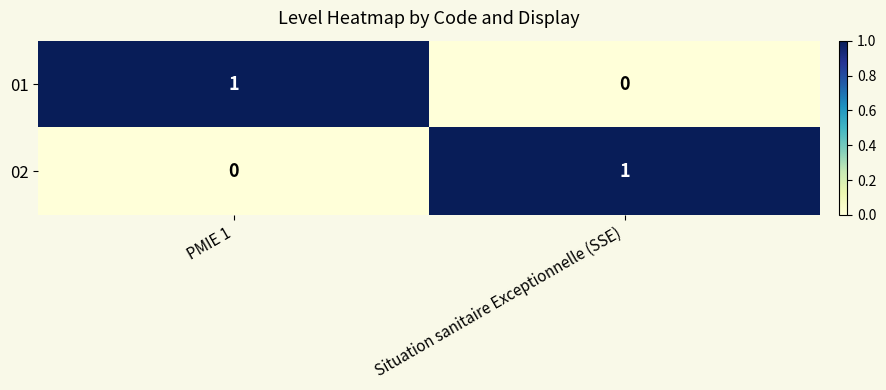

What is the spread (max minus min) of values at Situation sanitaire Exceptionnelle (SSE)?

1